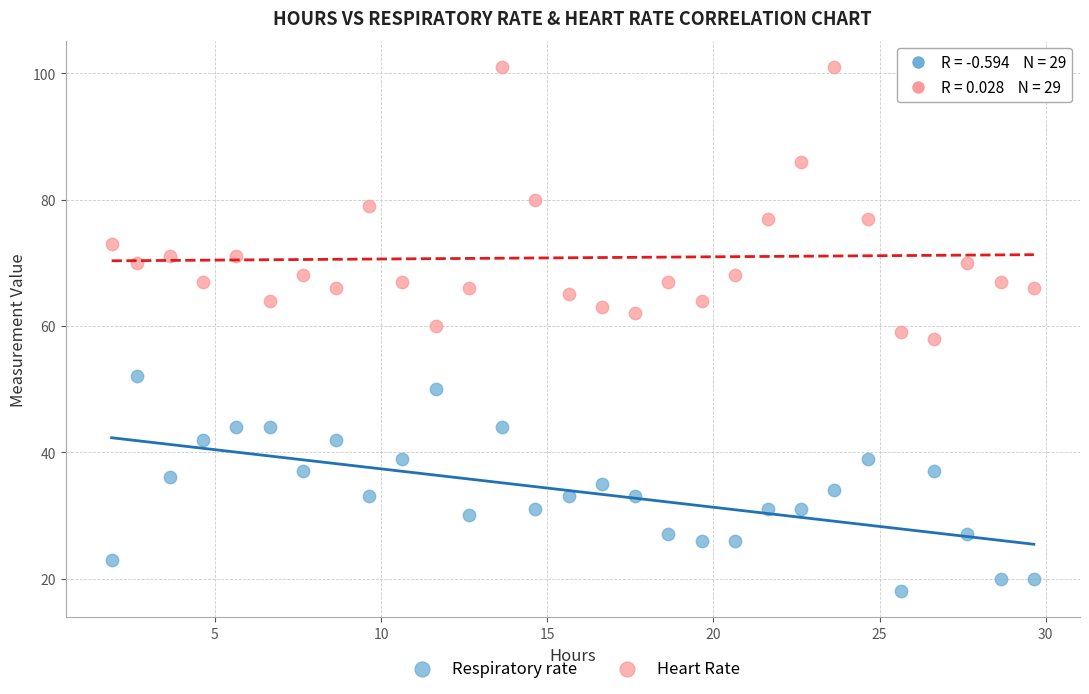

Which series reaches the maximum Y coordinate?

Heart Rate